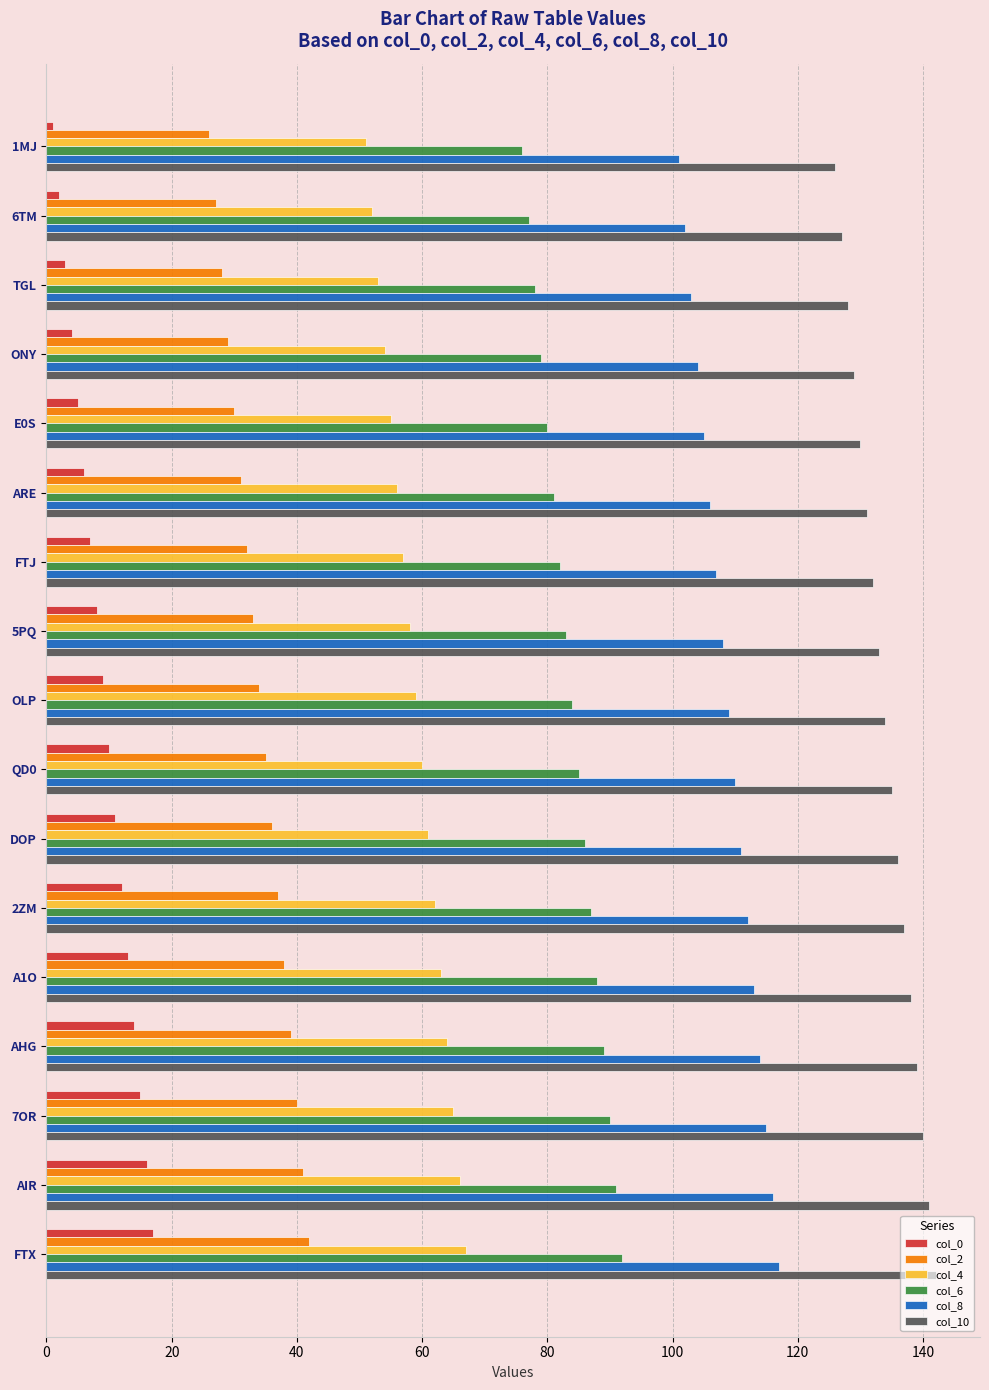

Is the value of col_0 at 7OR greater than the value of col_6 at ONY?

No